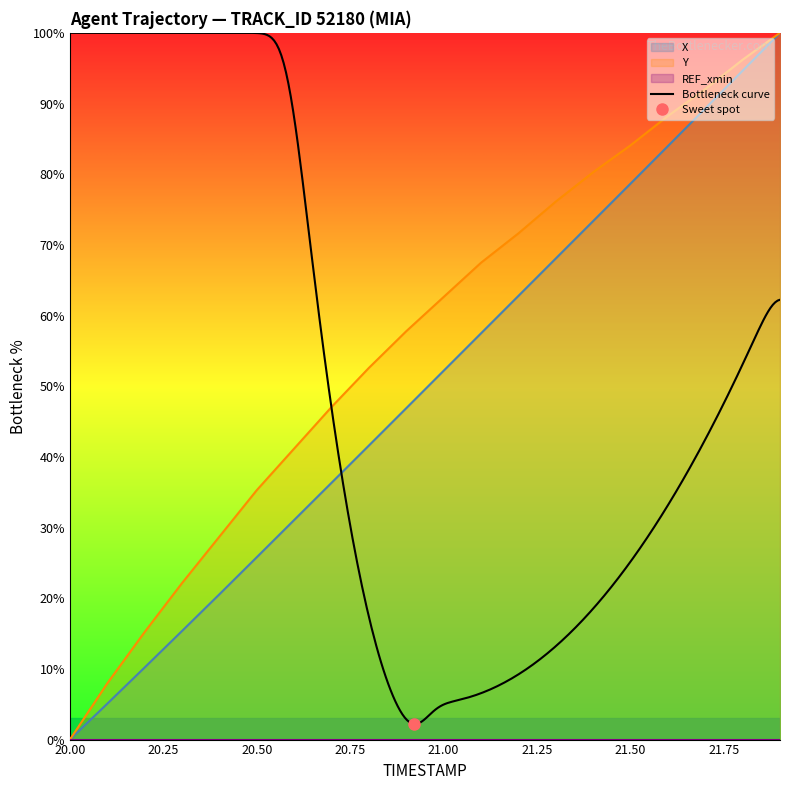

True or false: Y and X intersect in this chart.

False